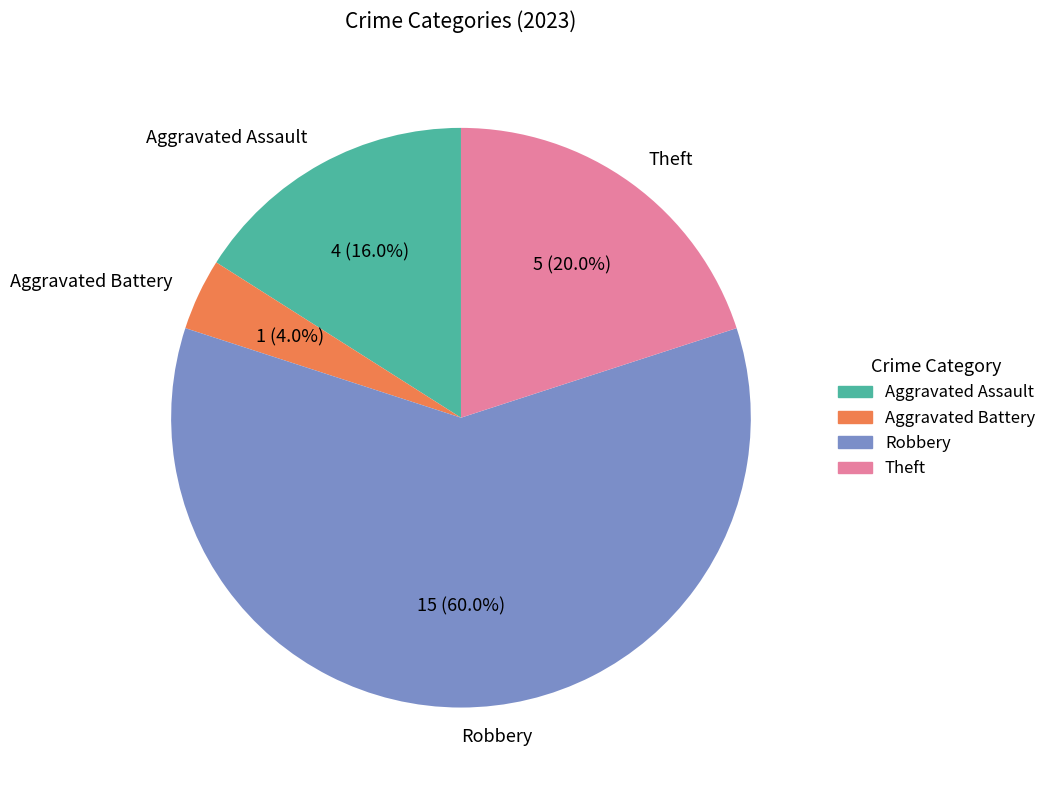

To the nearest percent, what is the combined percentage of Robbery and Theft?

80%